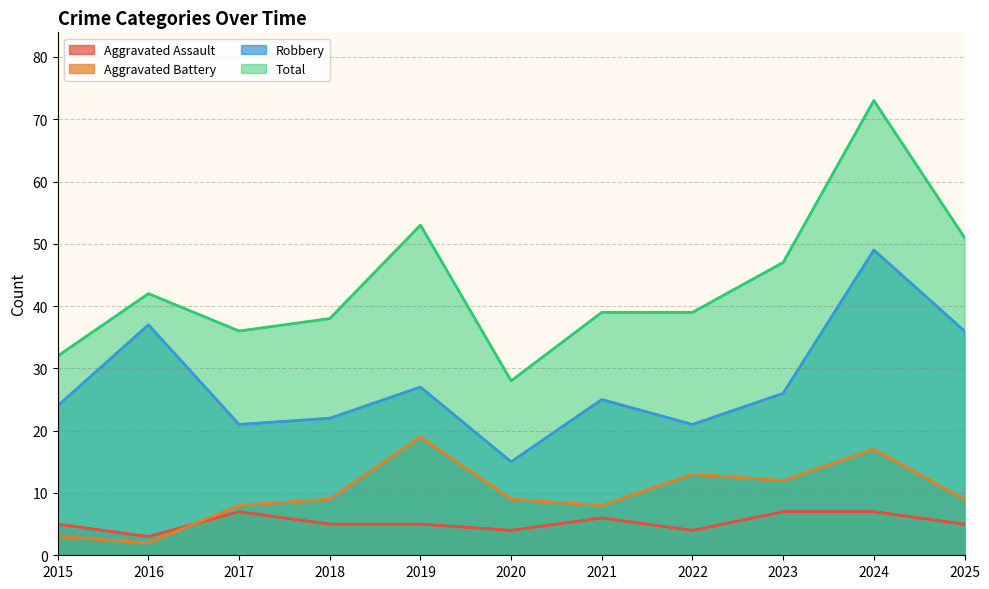

Is it true that Robbery (line) equals 34 at 2015?

False